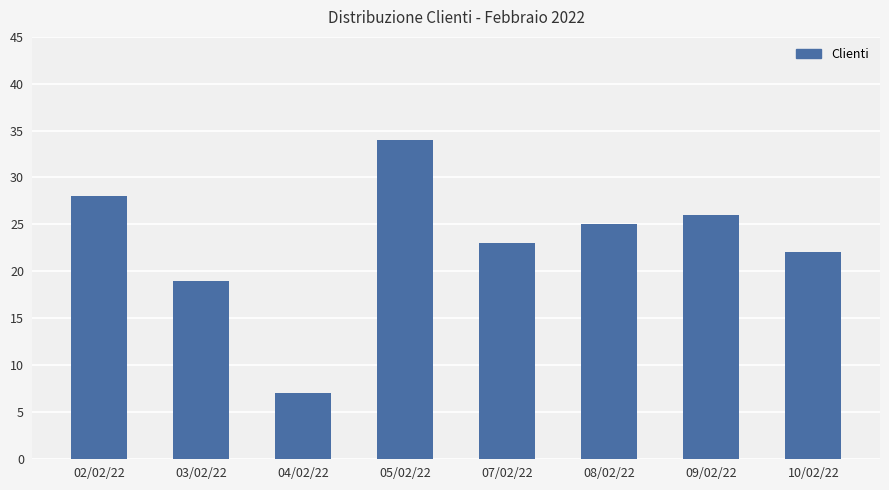

What position from the right is 07/02/22?

4